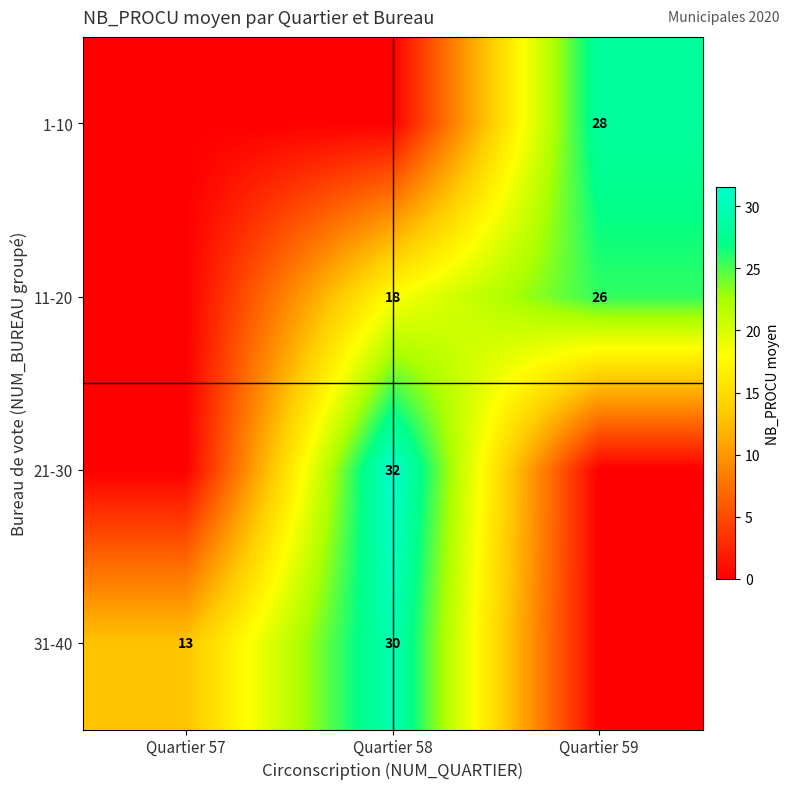

What is the sum of the 11-20 values at Quartier 59 and Quartier 58?

44